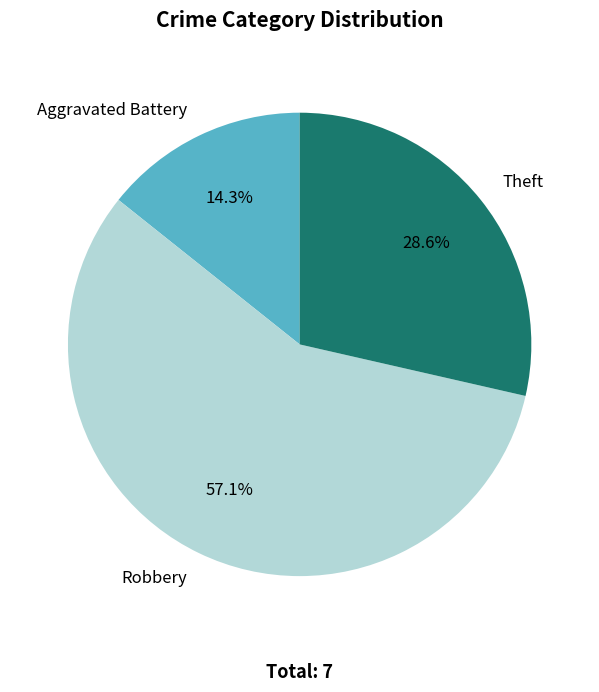

Which slice represents more than half of the pie?

Robbery